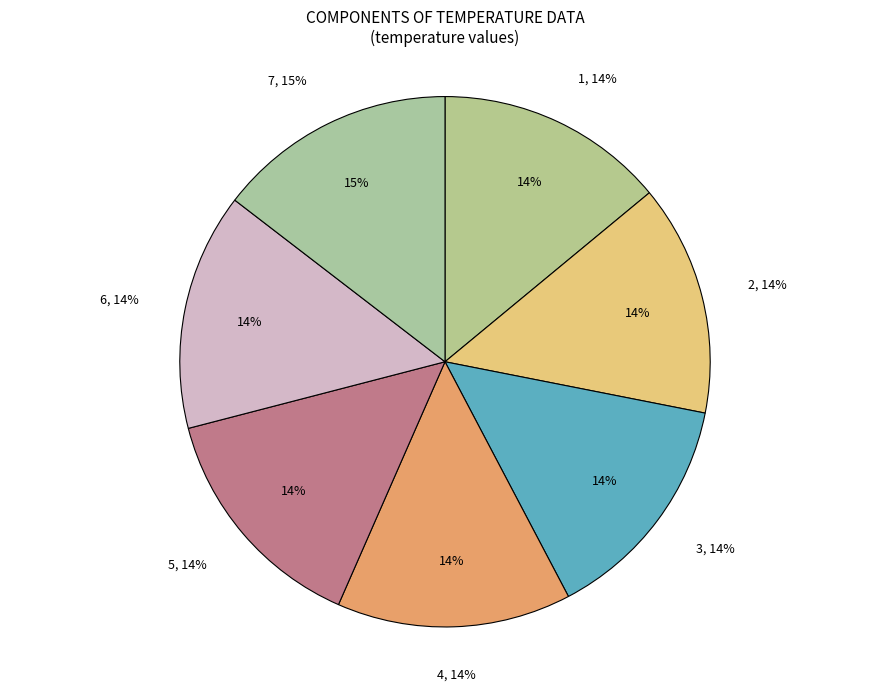

Rank the categories by value from lowest to highest.

1, 2, 3, 4, 5, 6, 7